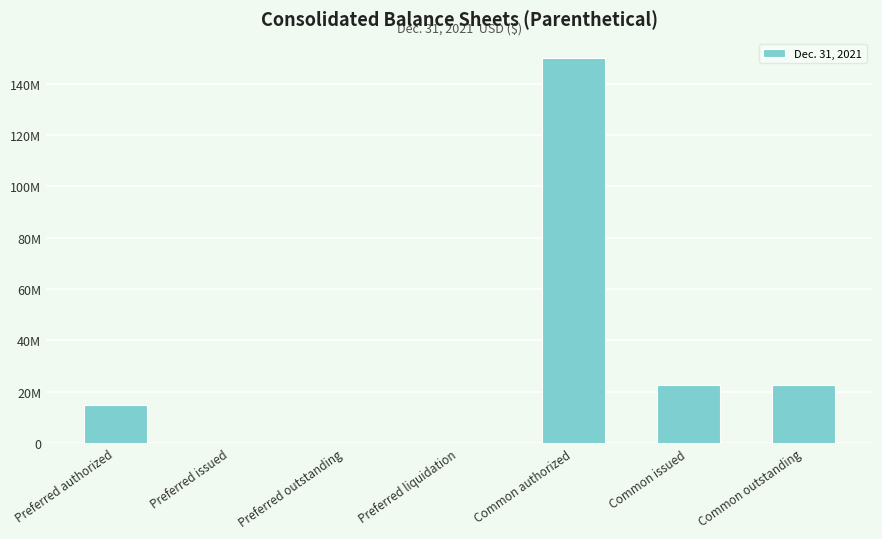

Which label corresponds to the smallest value in the chart?

Preferred issued